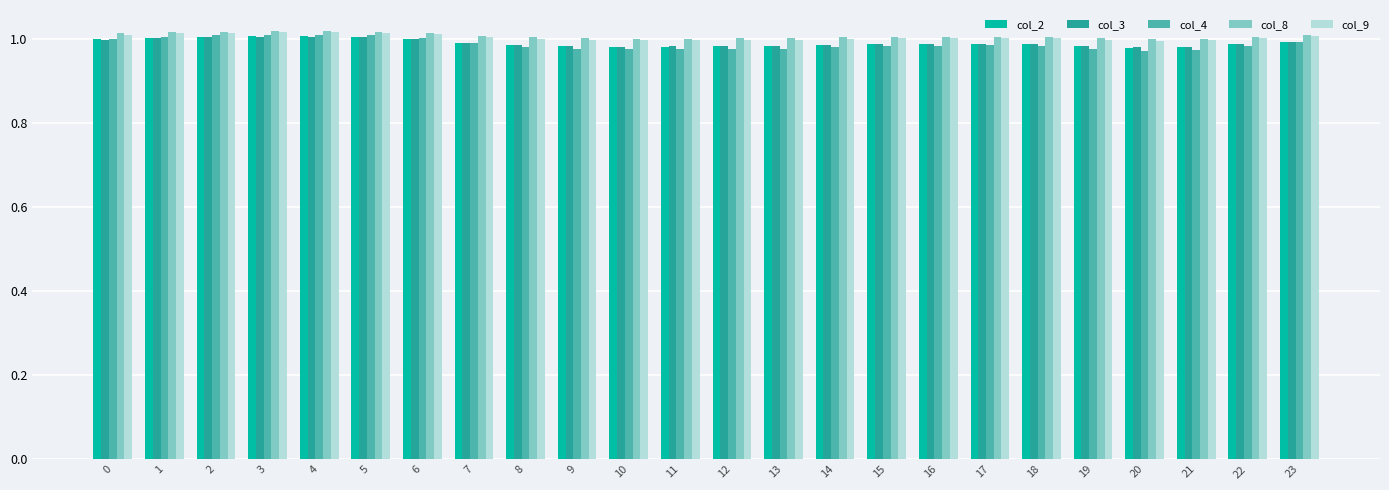

The col_3 series shows 1.0 at 19. True or false?

True